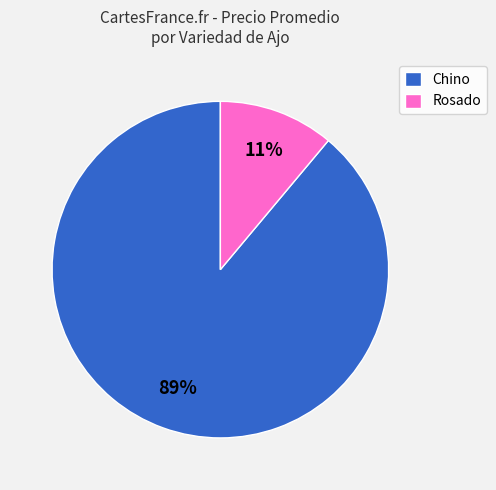

Between Chino and Rosado, which is larger?

Chino